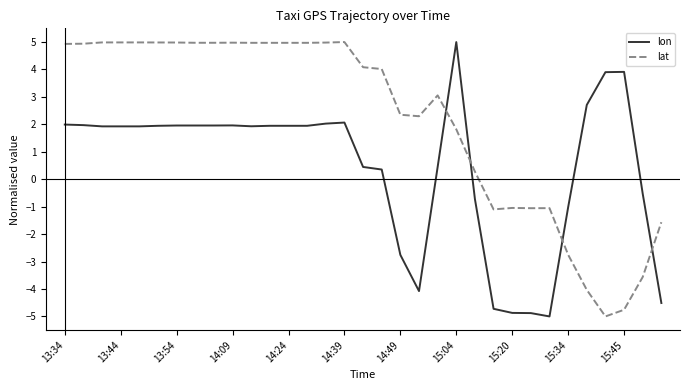

What is the lowest value of the lon series?

-5.0